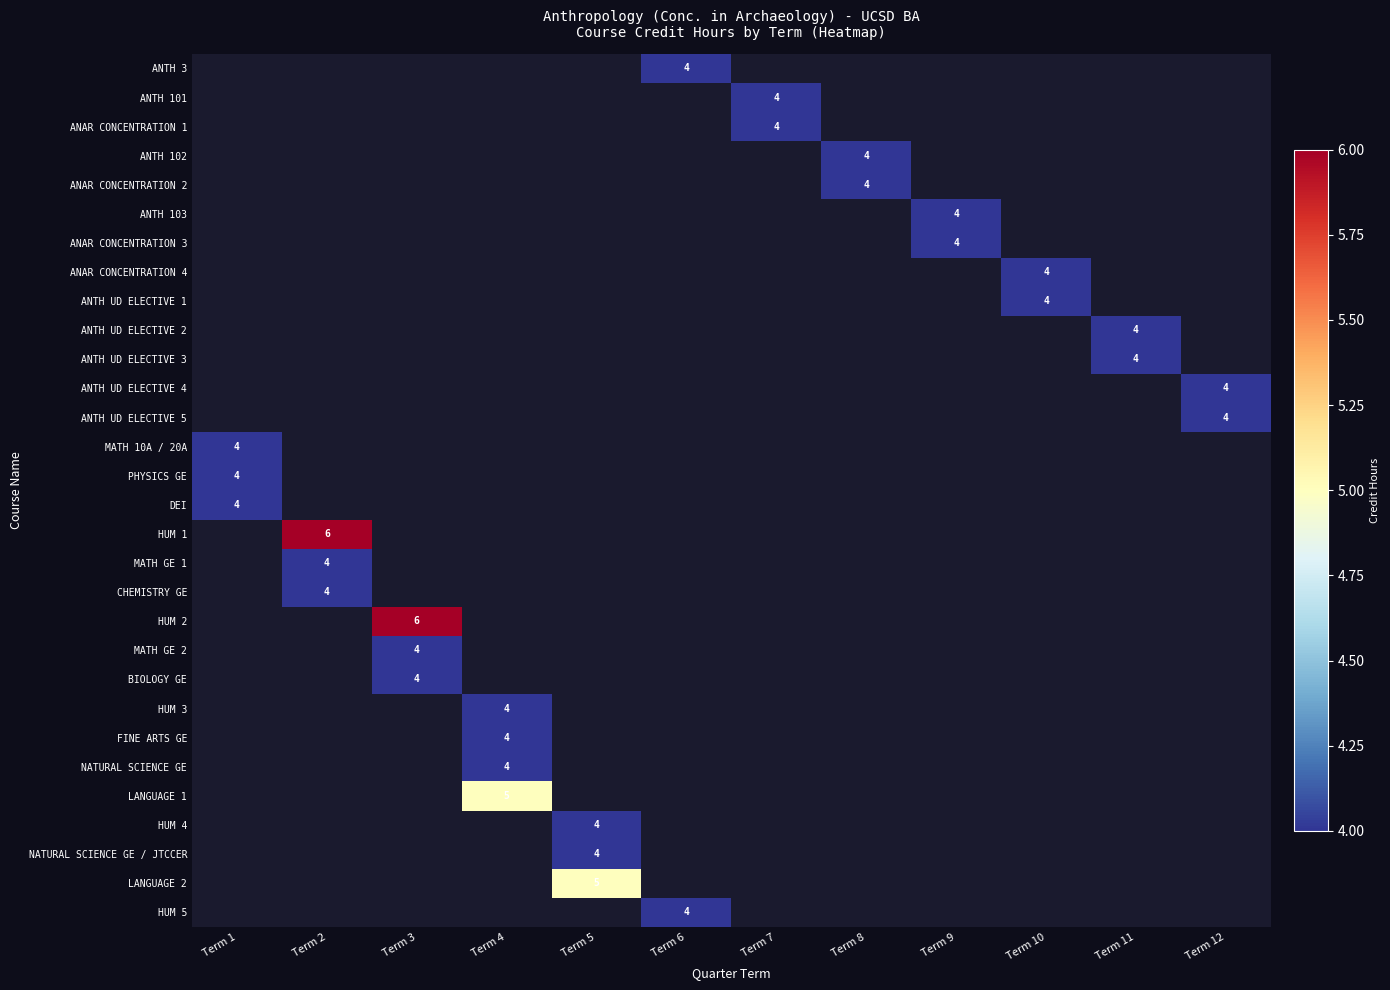

True or false: ANTH UD ELECTIVE 1 has a value of 1 at Term 10.

False